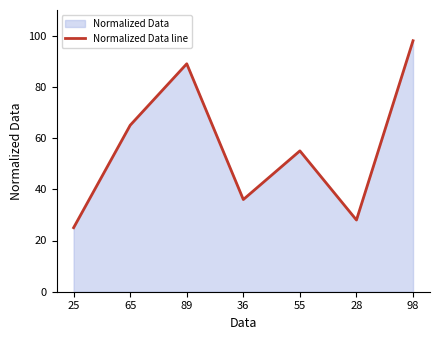

Does the chart display data point markers on the line(s)?

No